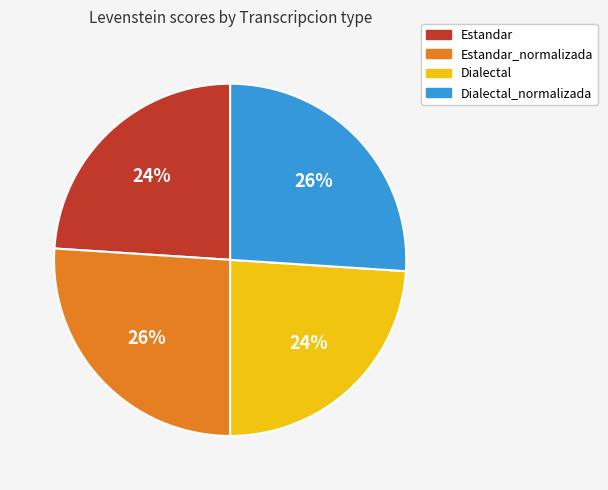

The Estandar slice represents 24% of the pie. True or false?

True